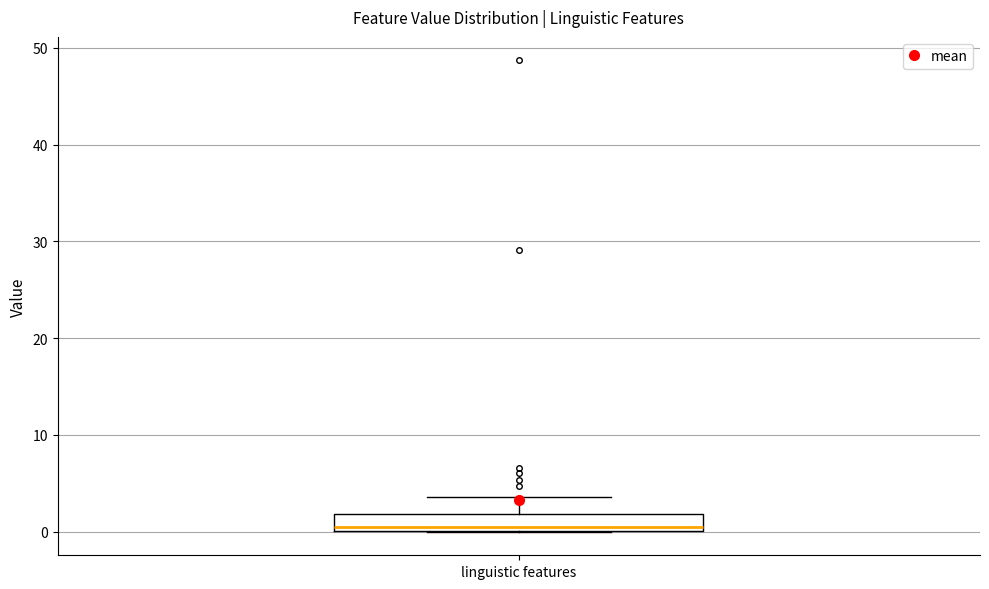

Transcribe this box plot: give where the median line is, the range the box spans, and where the two whiskers end, as read against the y-axis. The values are not printed on the chart, so give them approximately, as read against the axis.

median 1, box 0 to 2, whiskers 0 to 4